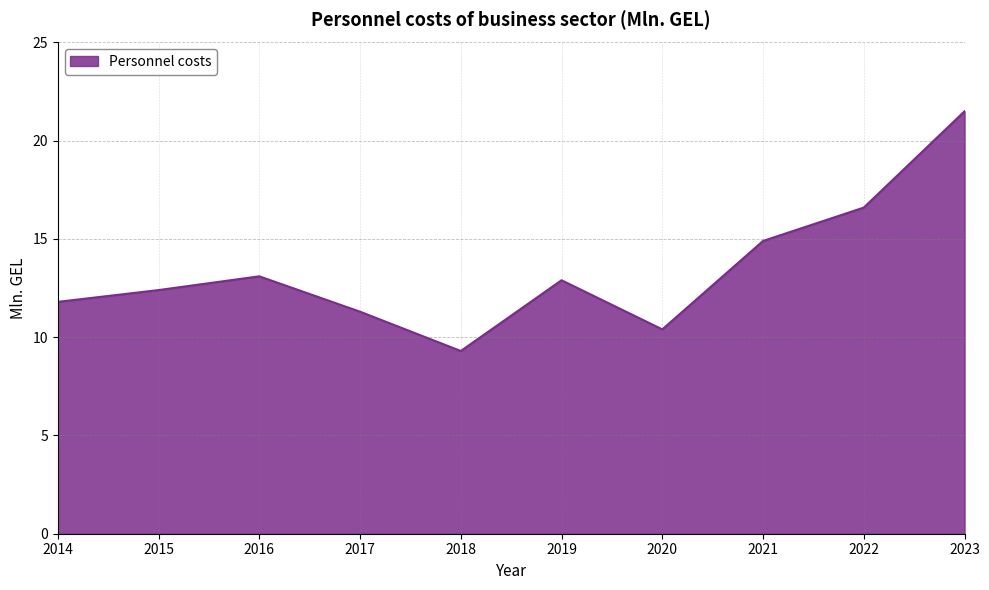

The value at 2020 is 16.6. True or false?

False